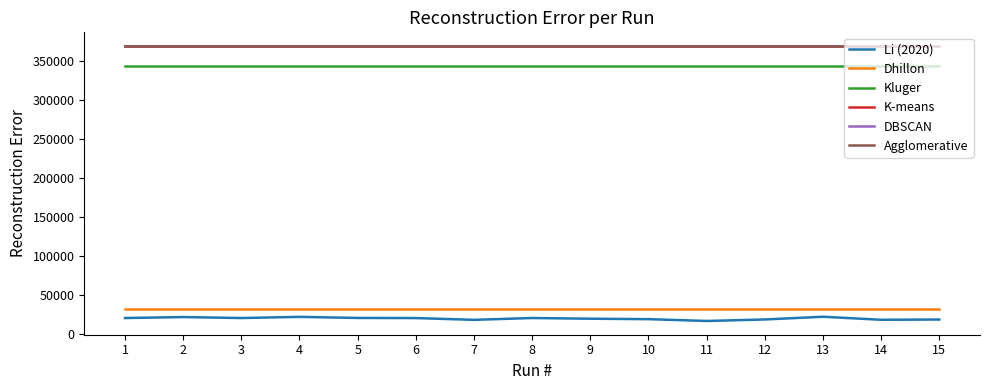

At which category does Li (2020) reach its first local valley?

3